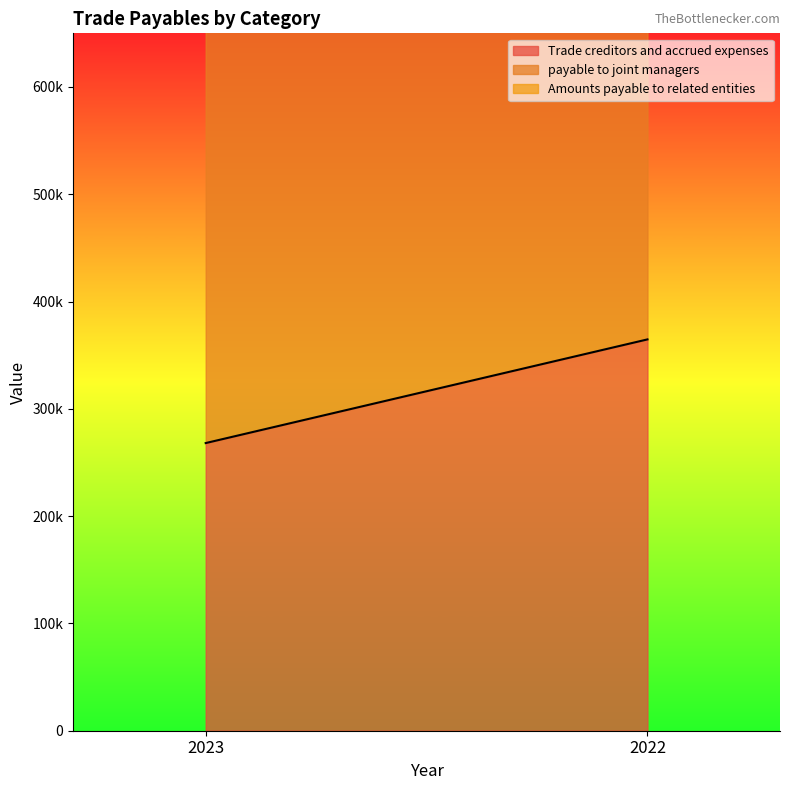

What is the value of the Trade creditors and accrued expenses point at the 2nd from the left?

364735